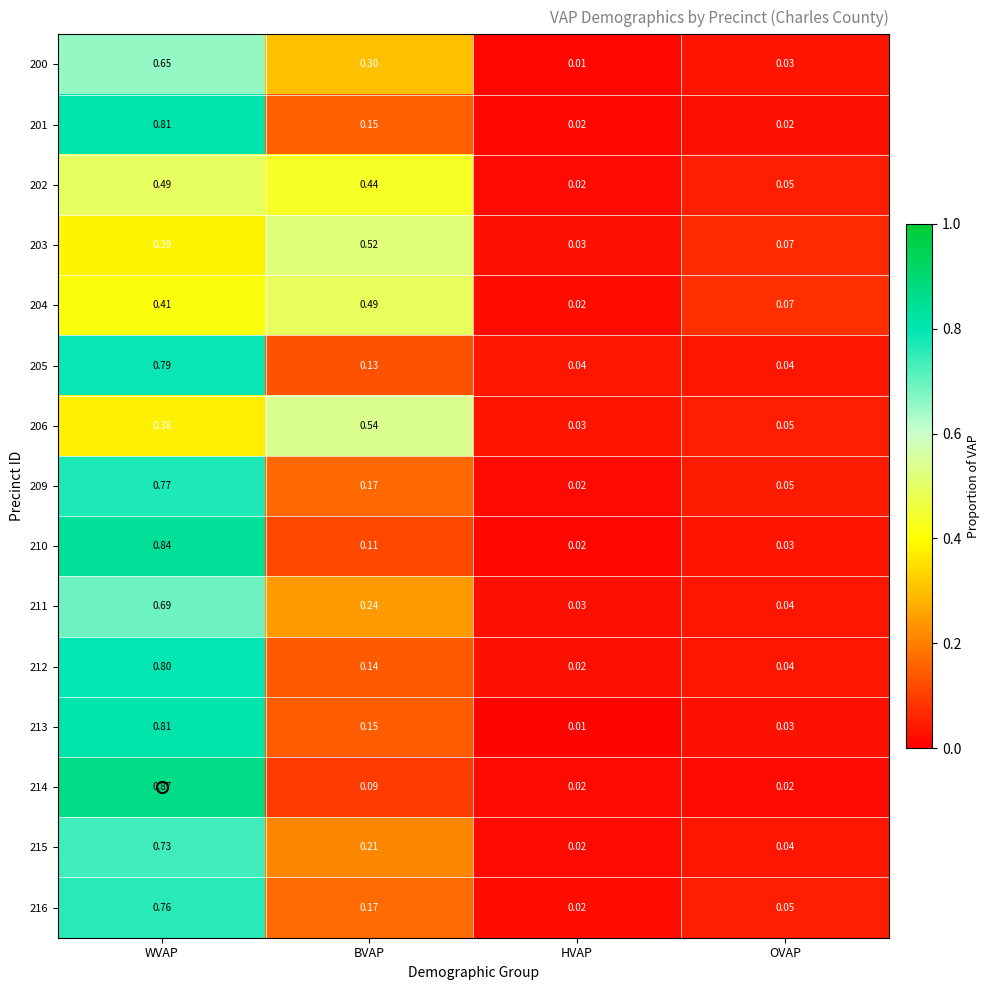

At which category does the chart reach its peak across all series?

WVAP